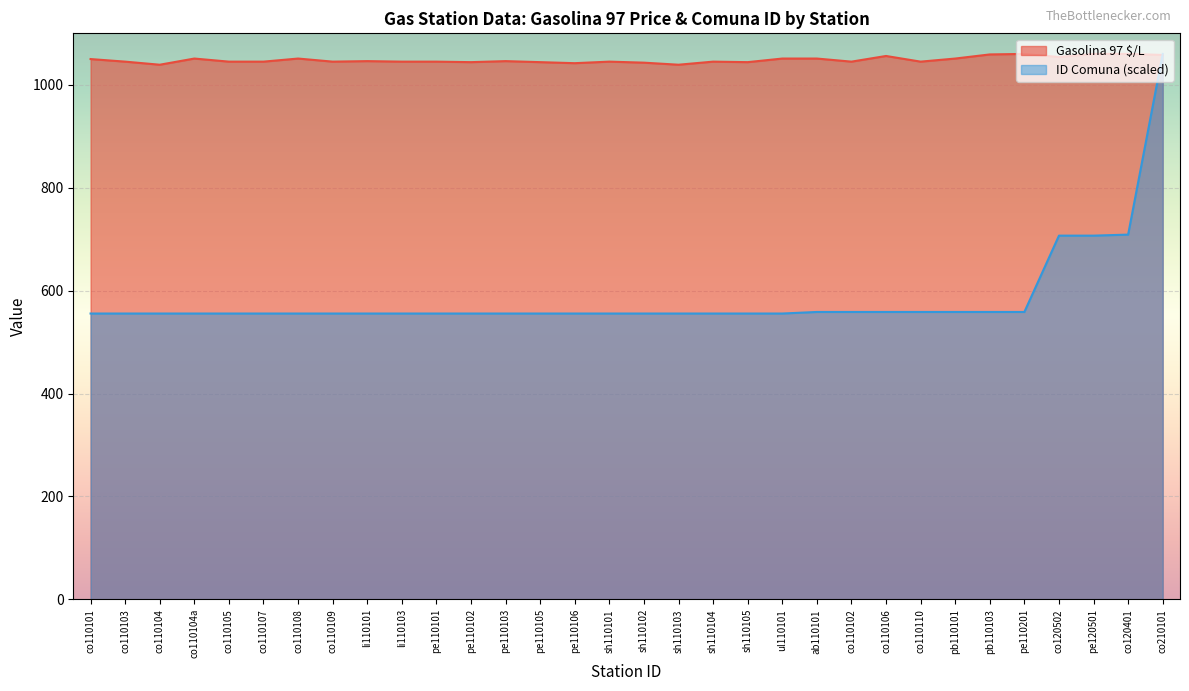

Which series has the largest range (max minus min)?

ID Comuna (scaled)